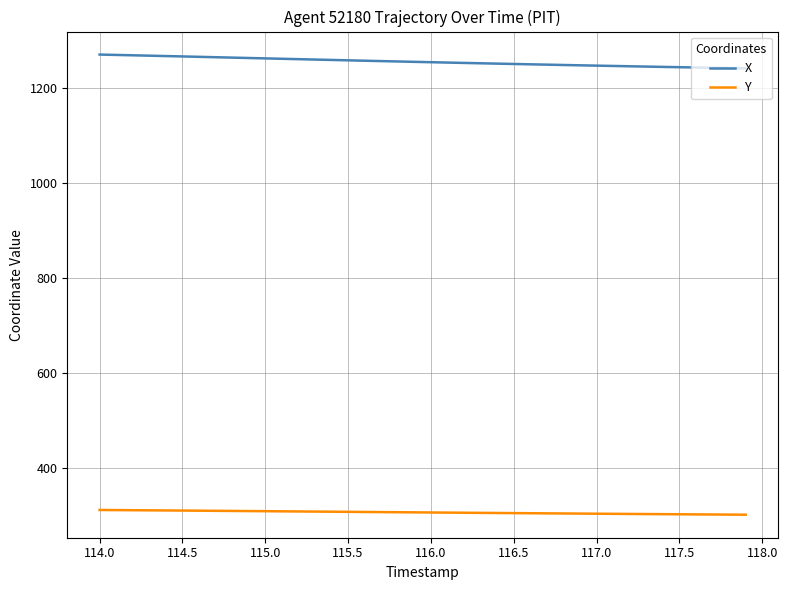

Rank the series by their average value, from highest to lowest.

X, Y